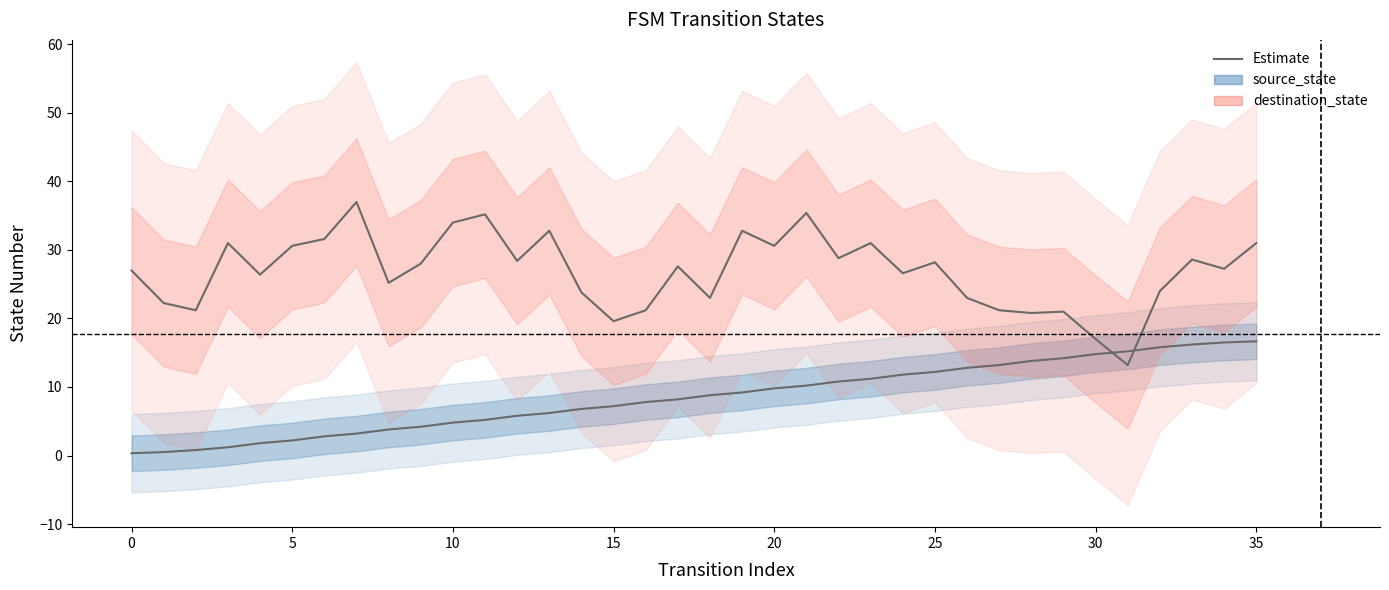

True or false: source_state and destination_state intersect in this chart.

True